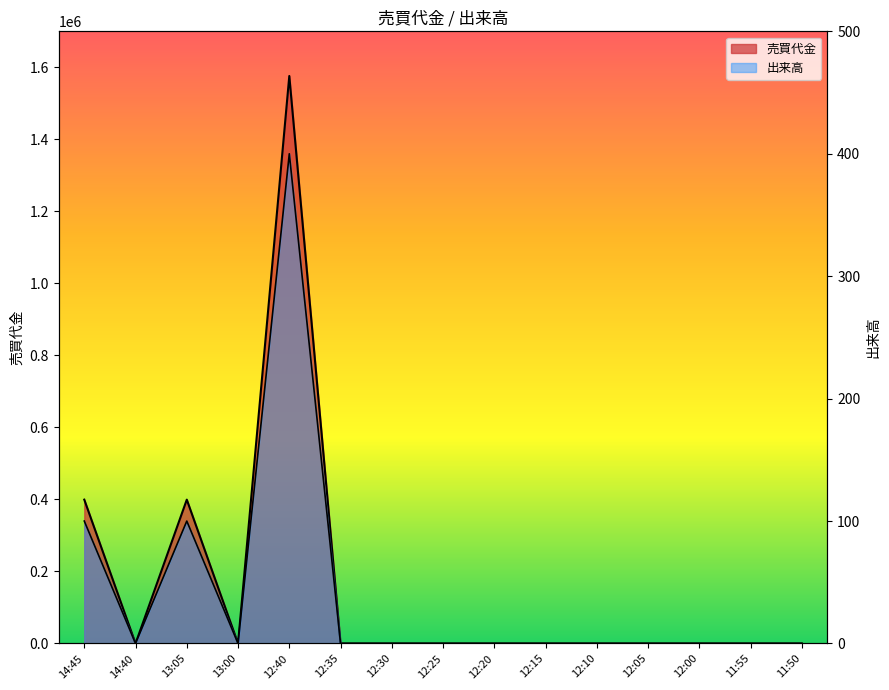

True or false: 売買代金 and 出来高 cross at least once.

False